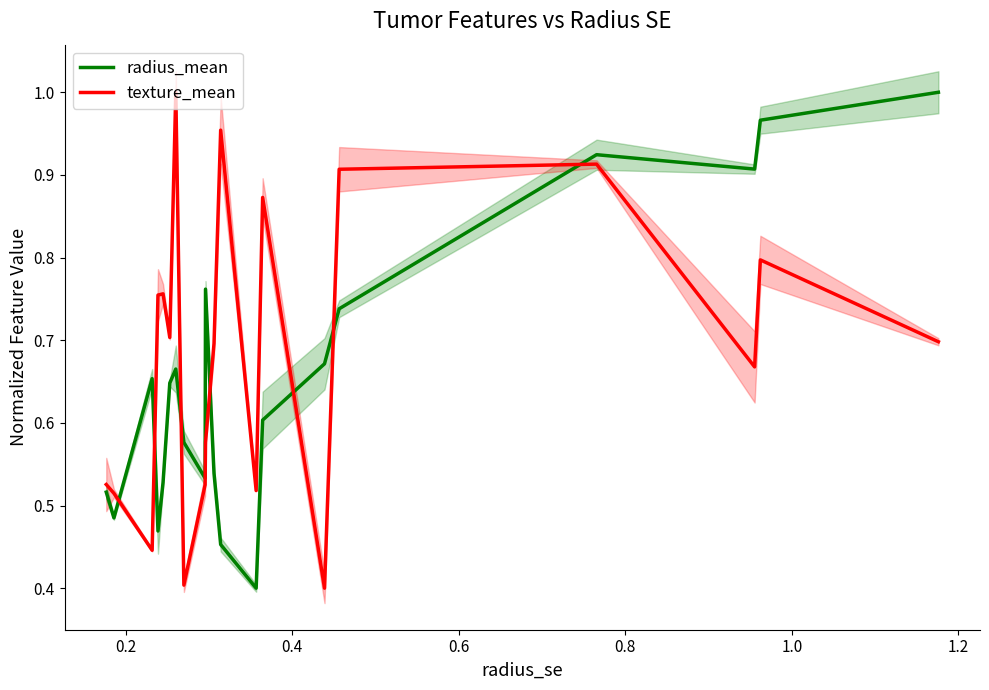

True or false: texture_mean and radius_mean intersect in this chart.

True